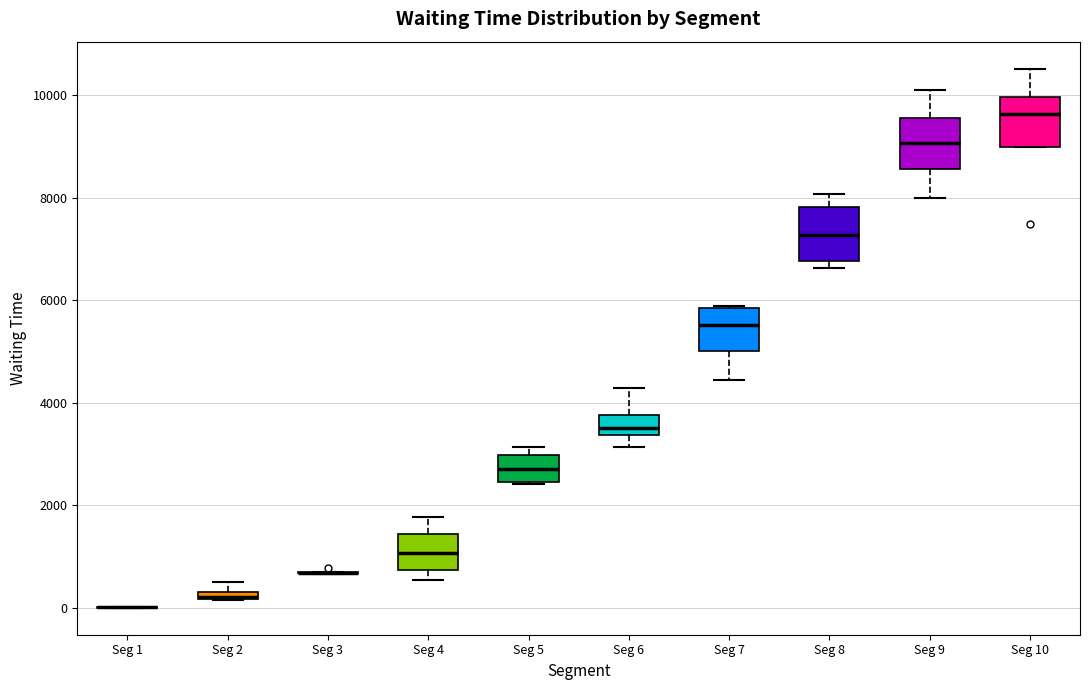

Where is the lower edge of the box for Seg 7 on the y-axis? The values are not printed on the chart, so give them approximately, as read against the axis.

5000